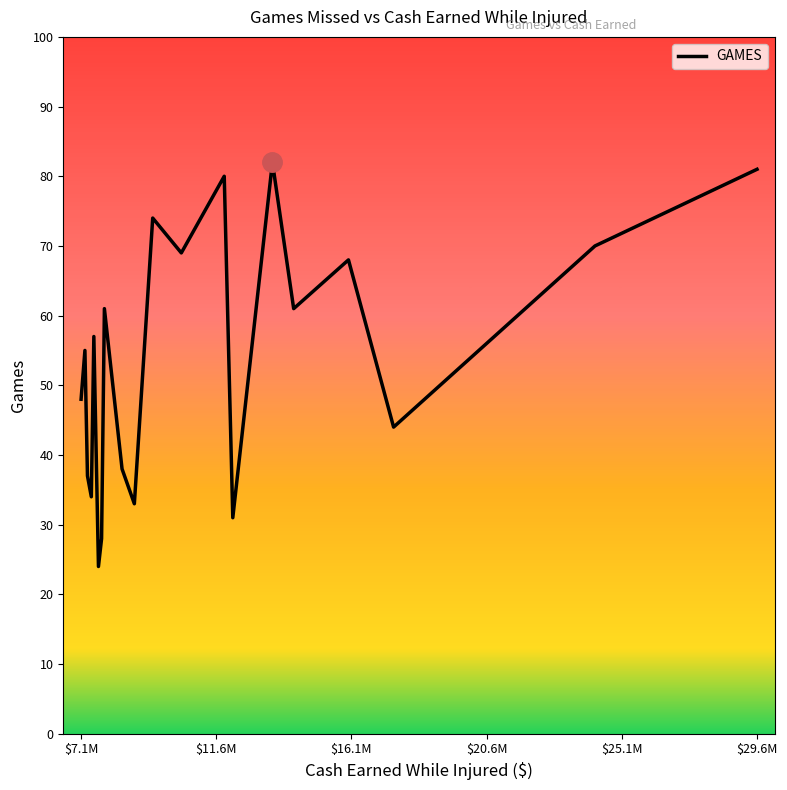

What is the sum of all values?

1075